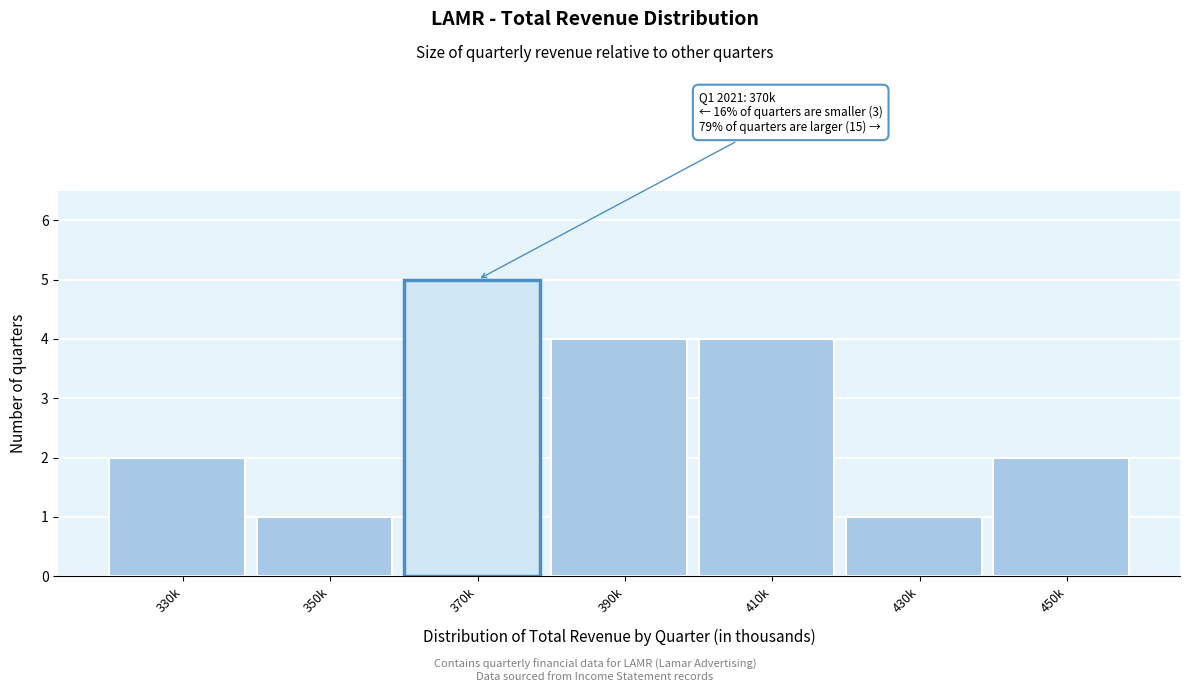

Reading left to right, transcribe all the data shown in this chart.

330k=2	350k=1	370k=5	390k=4	410k=4	430k=1	450k=2